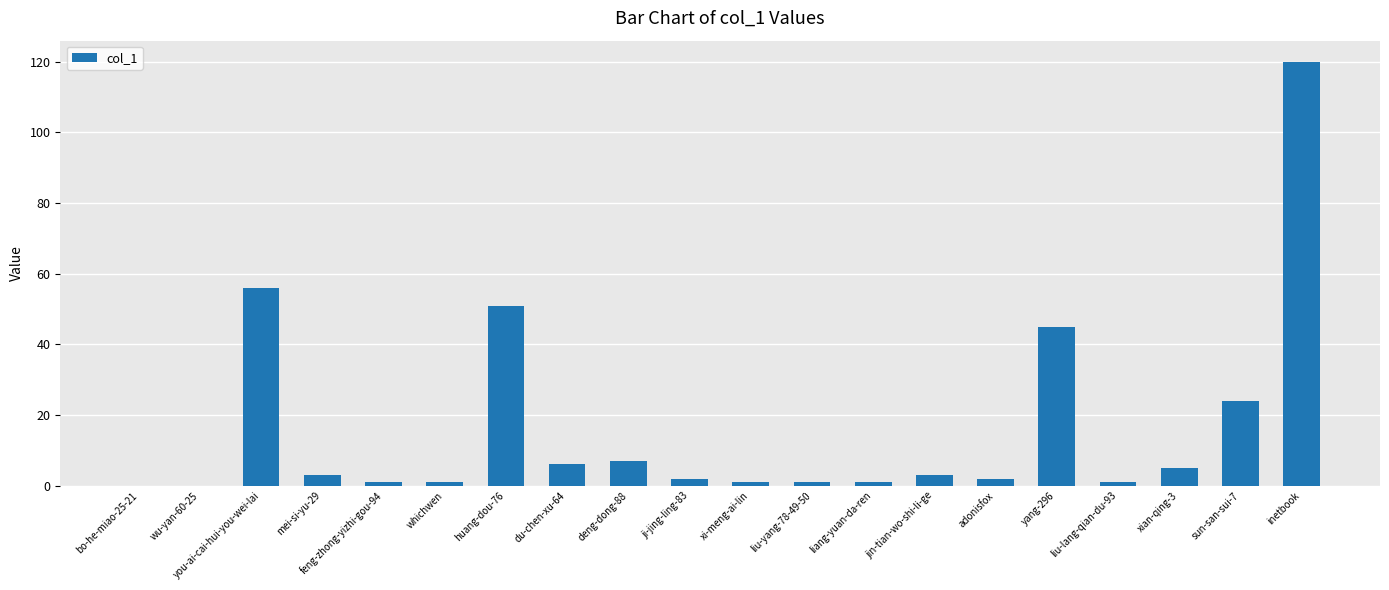

Reading left to right, what are all the values shown in this chart?

0	0	56	3	1	1	51	6	7	2	1	1	1	3	2	45	1	5	24	120